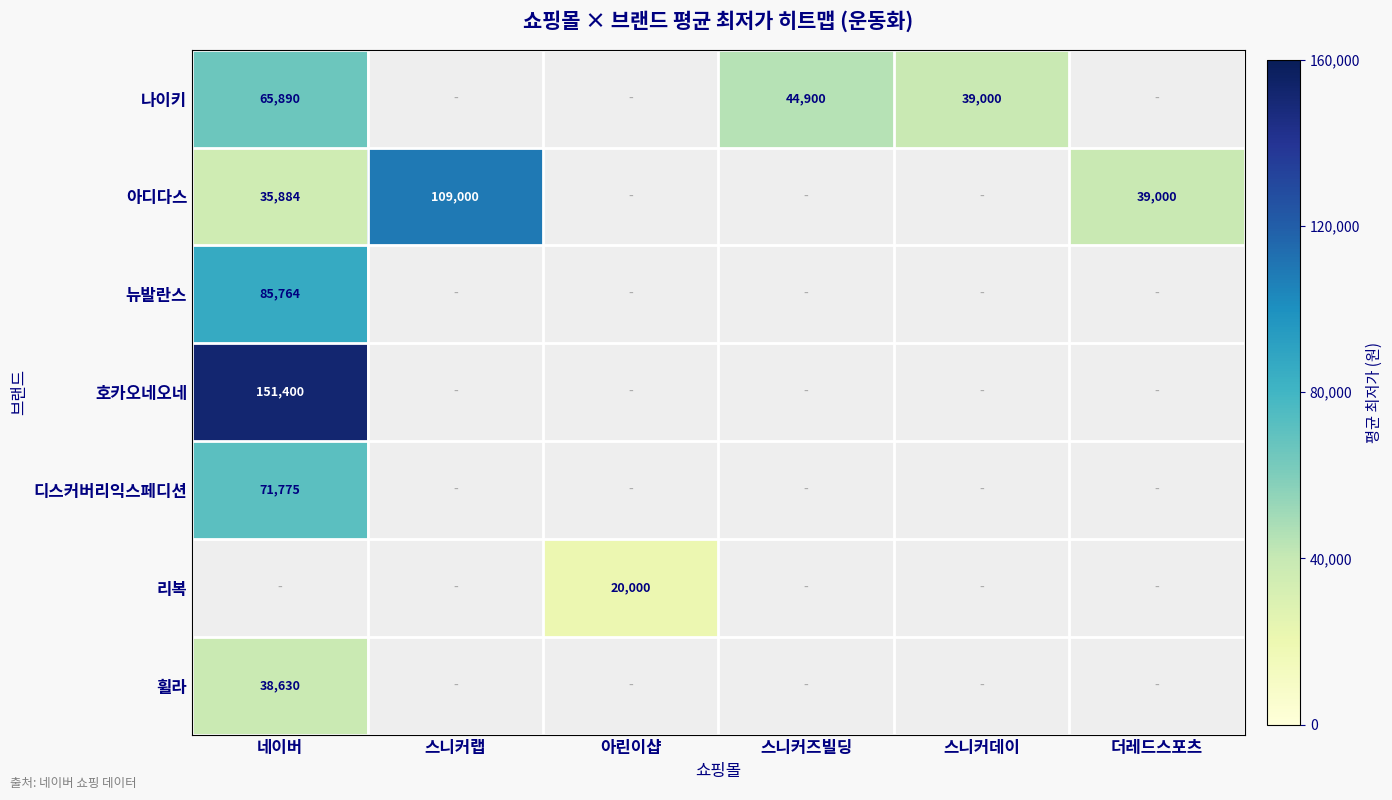

At which category does the chart reach its minimum across all series?

아린이샵